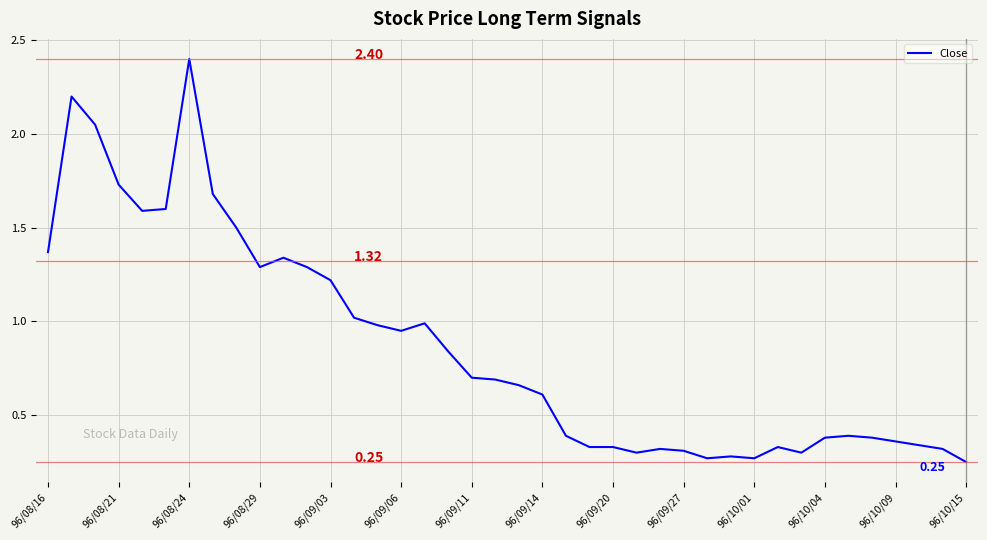

Does the chart display data point markers on the line(s)?

No